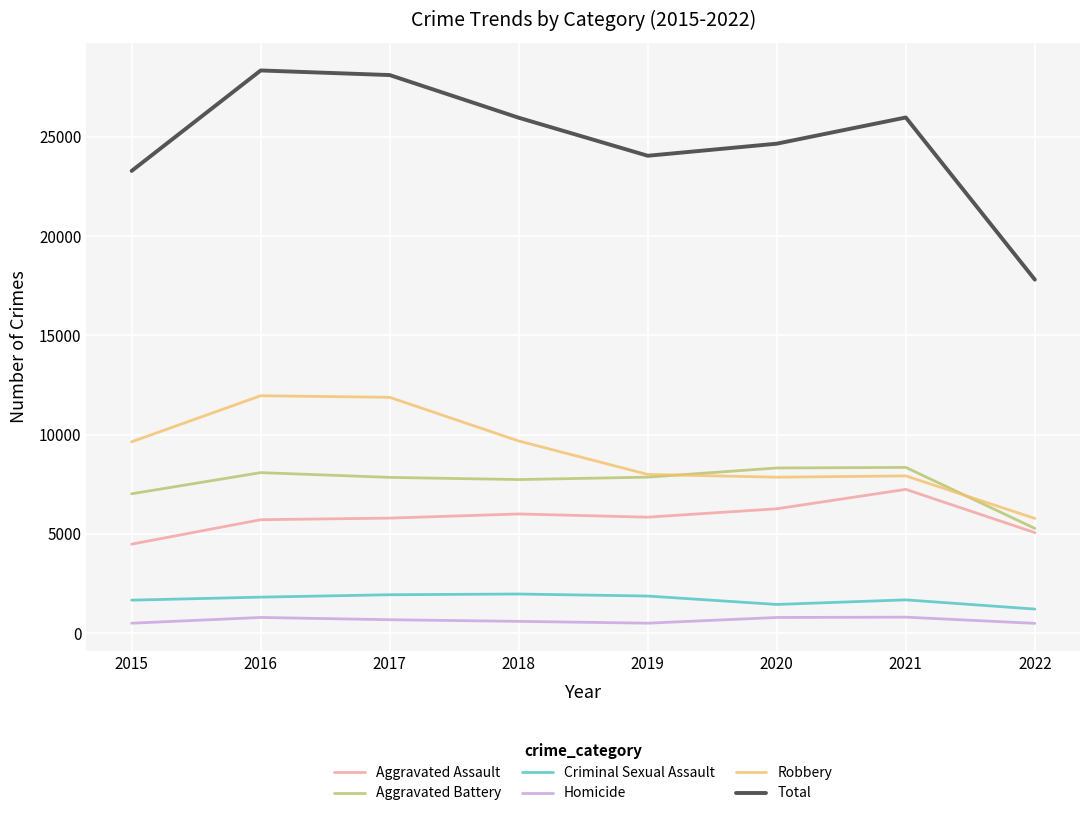

Which series has the largest range (max minus min)?

Total